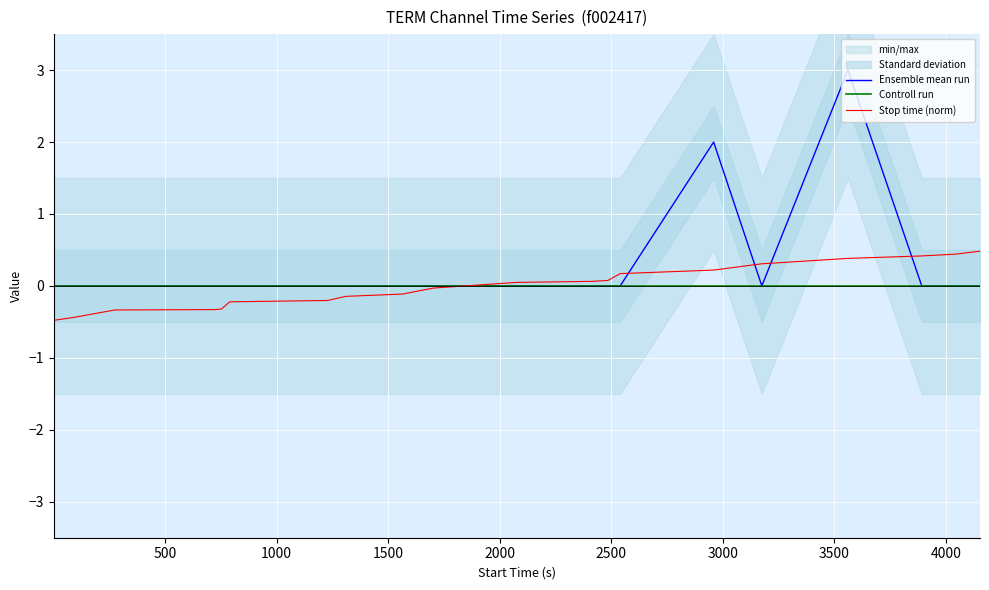

What is the highest value of the Ensemble mean run series?

3.0